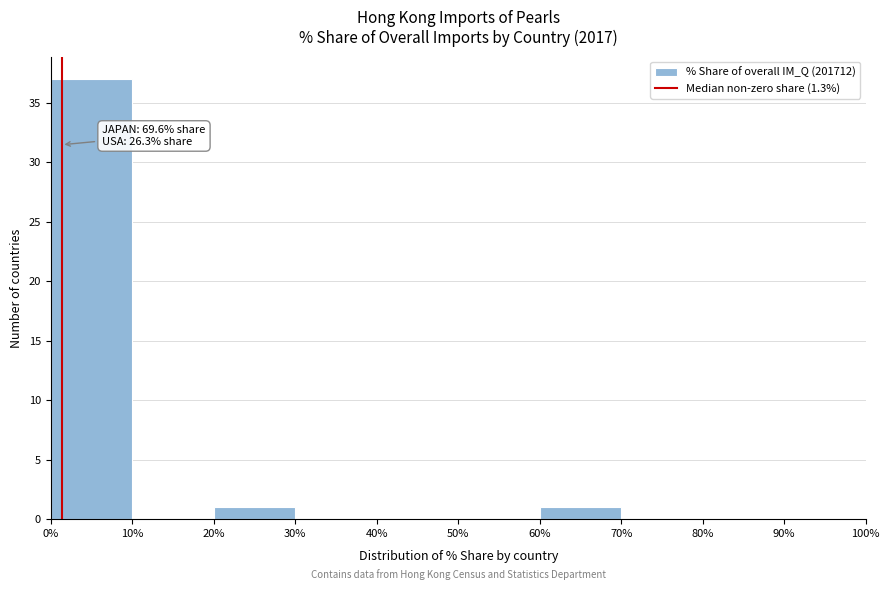

Over which range of the x-axis is the bar tallest?

0% to 10%